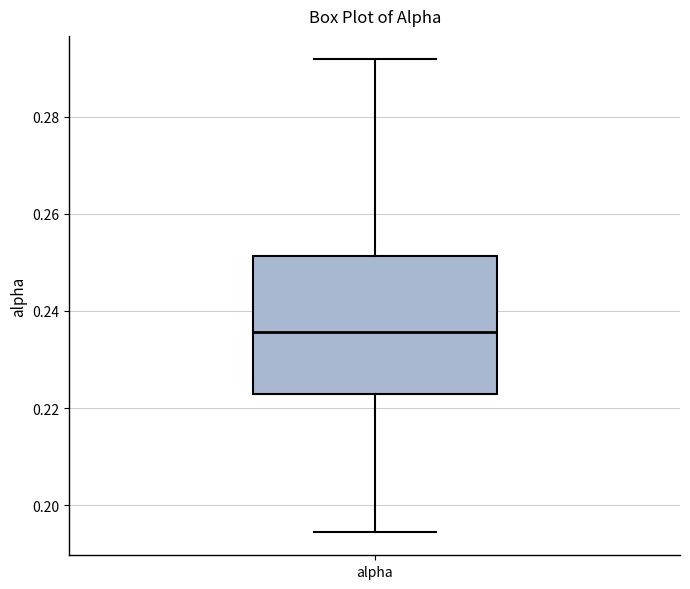

Where does the lower whisker of the box for alpha end on the y-axis? The values are not printed on the chart, so give them approximately, as read against the axis.

0.194